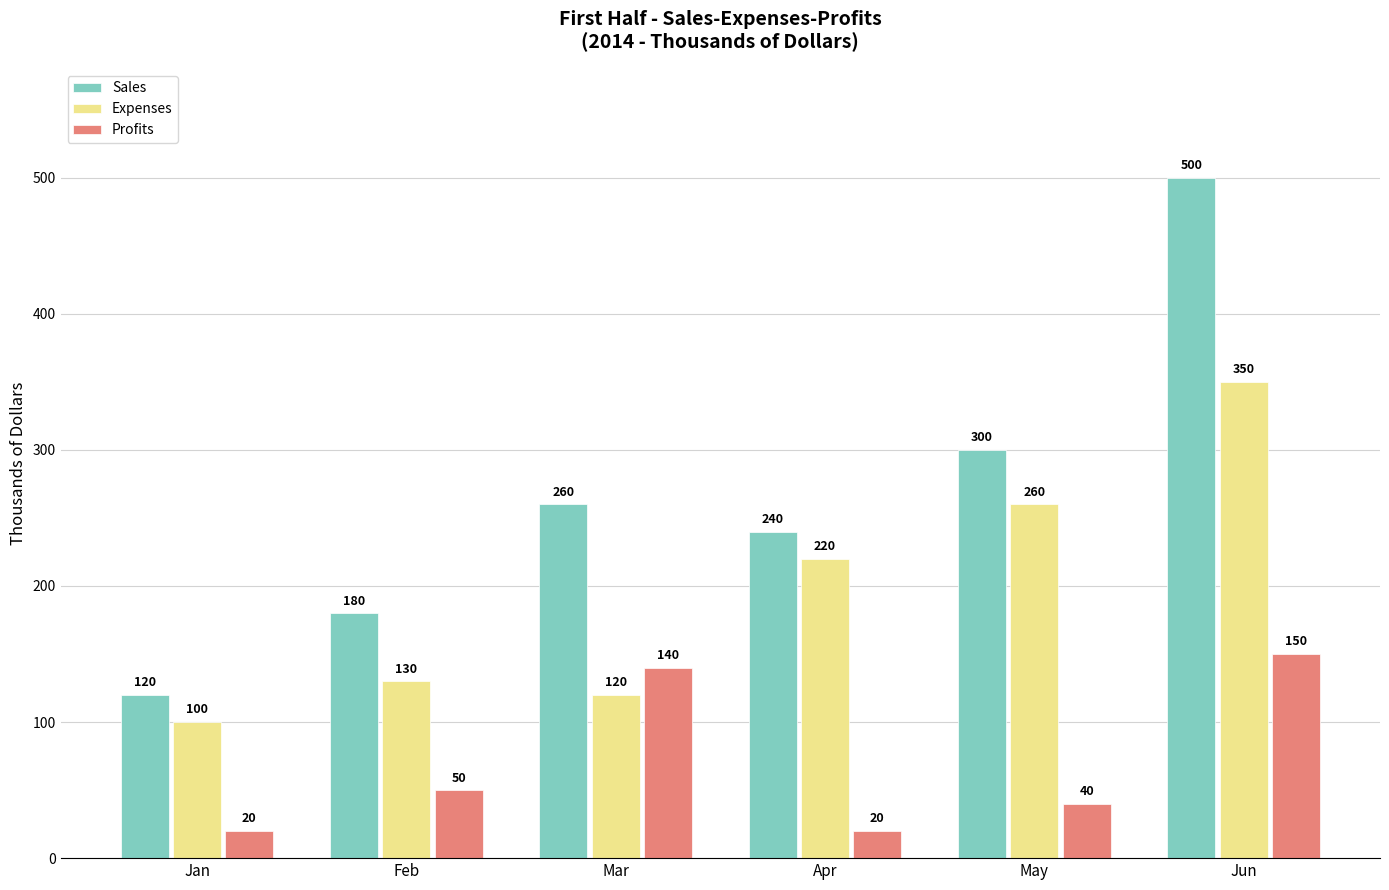

What is the greatest value displayed?

500